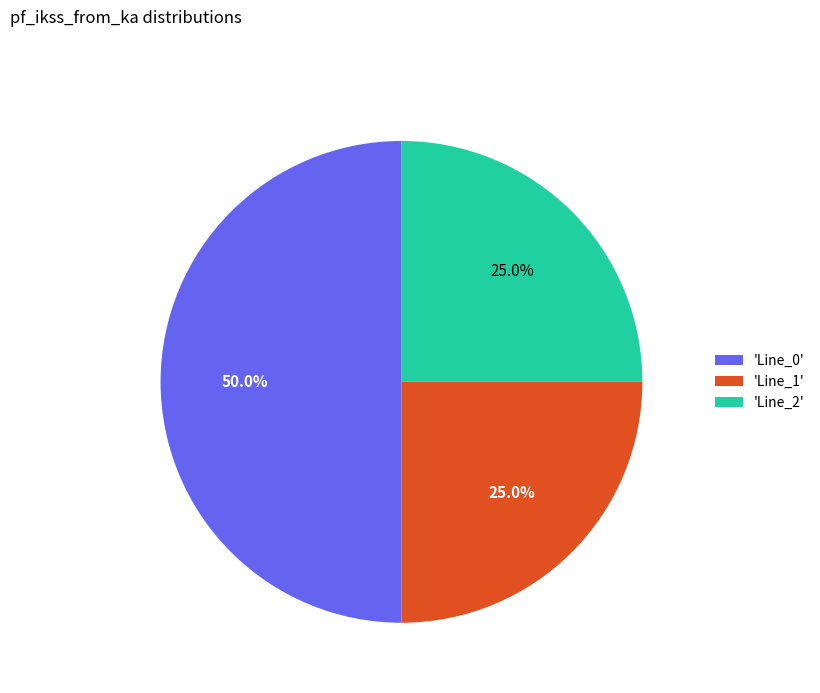

Which category accounts for the majority?

'Line_0'